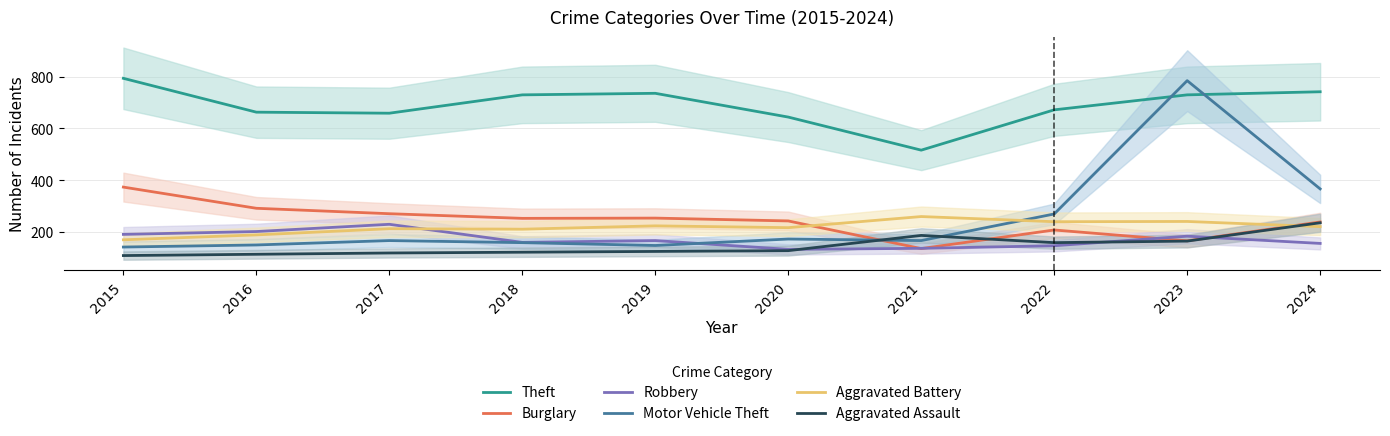

Where is the first local minimum for Theft?

2017